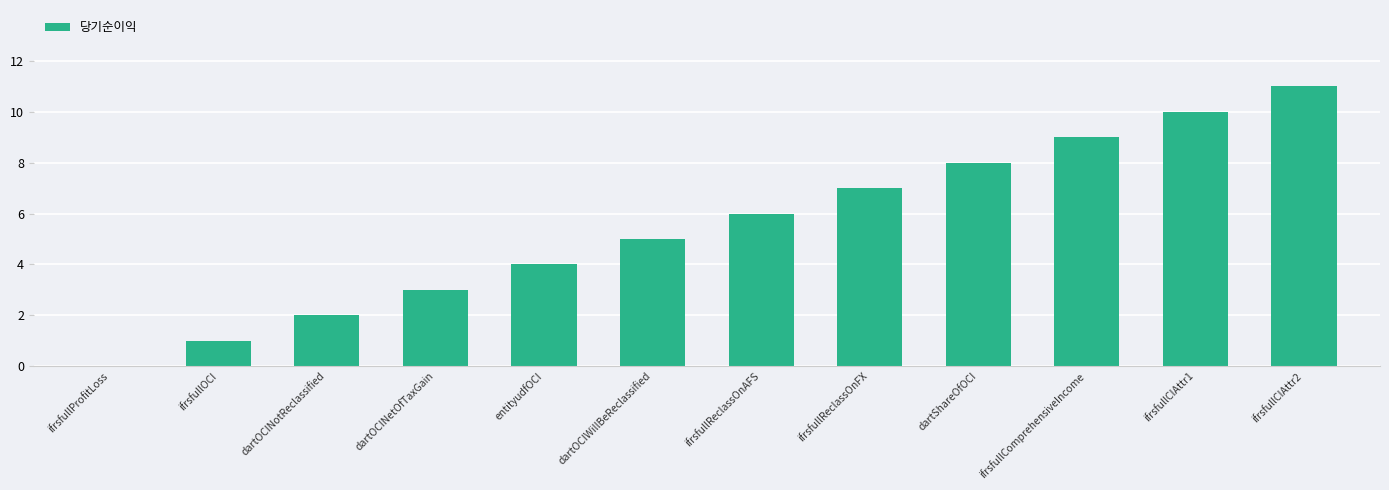

How many categories are shown in the chart?

12